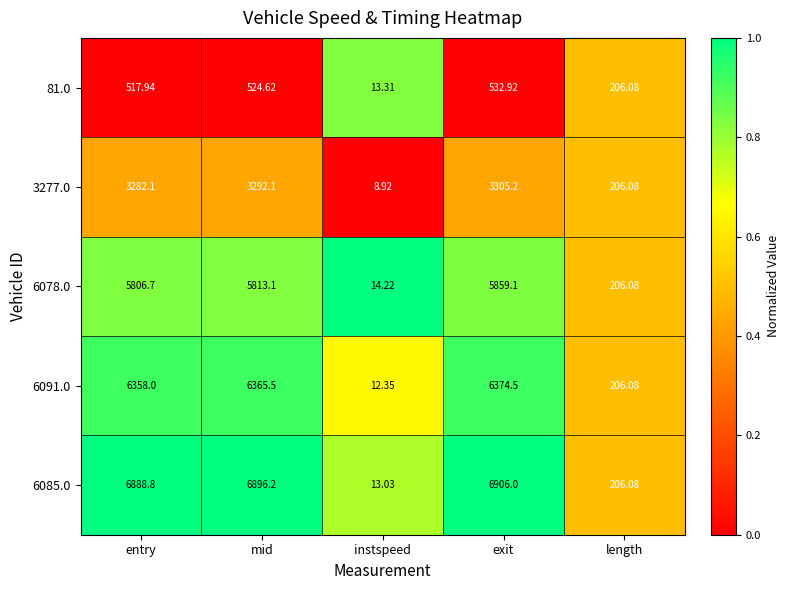

What is the total value across all series at mid?

22891.5